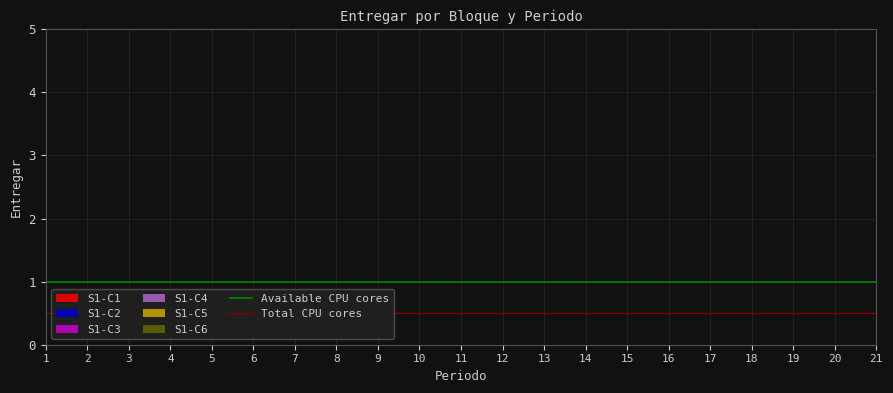

What is the sum of the Total CPU cores values at 1 and 2?

1.0